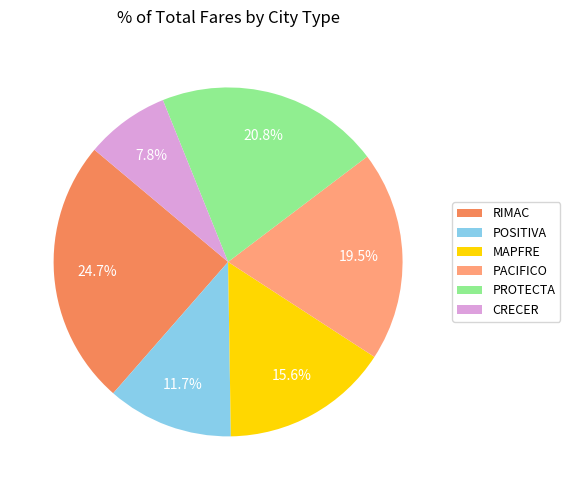

Between RIMAC and POSITIVA, which is larger?

RIMAC